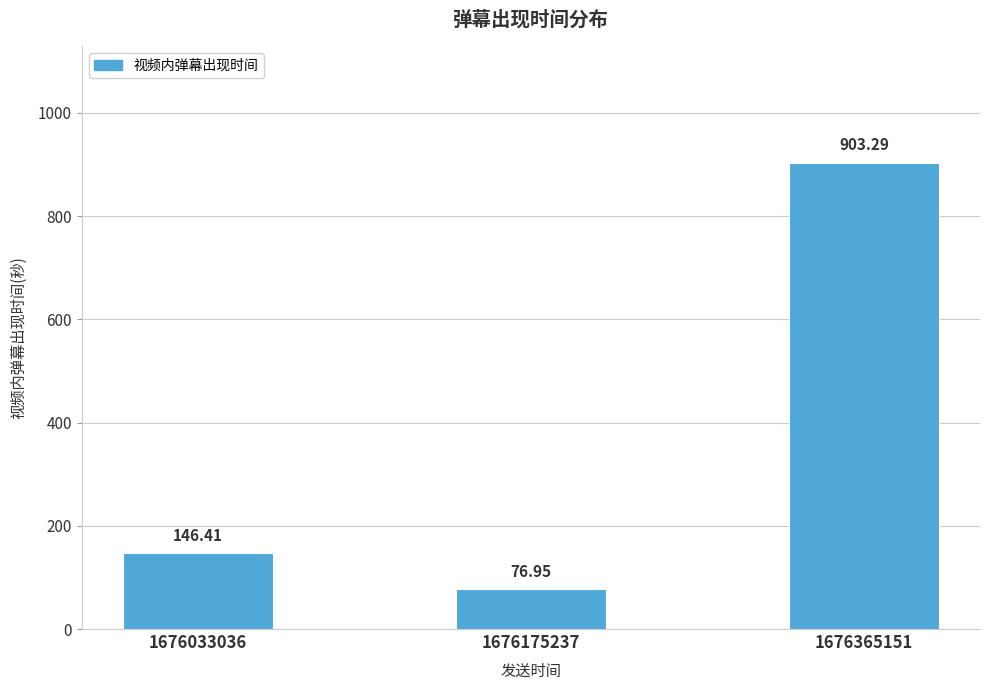

Rank the categories by value from highest to lowest.

1676365151, 1676033036, 1676175237